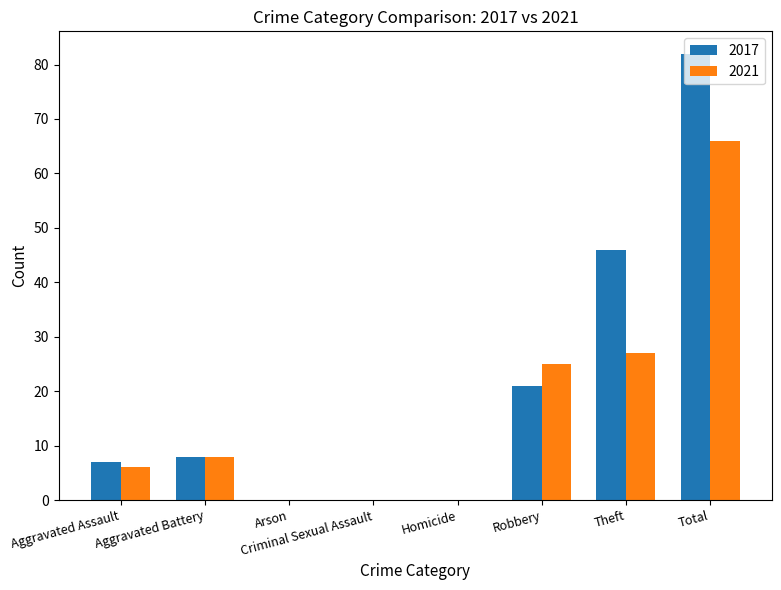

At which category is the sum across all series the highest?

Total